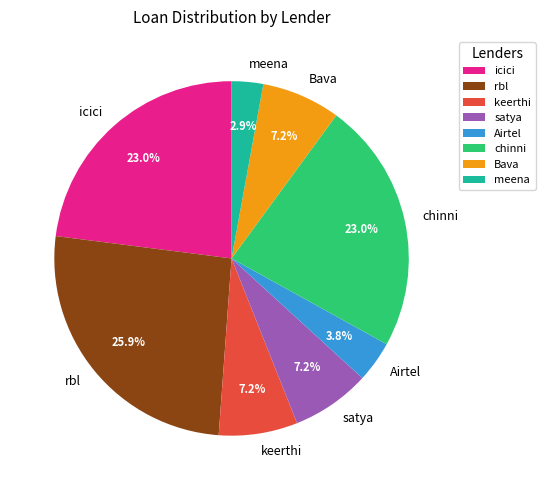

To the nearest percent, what is the difference between the rbl and keerthi slice percentages?

19%